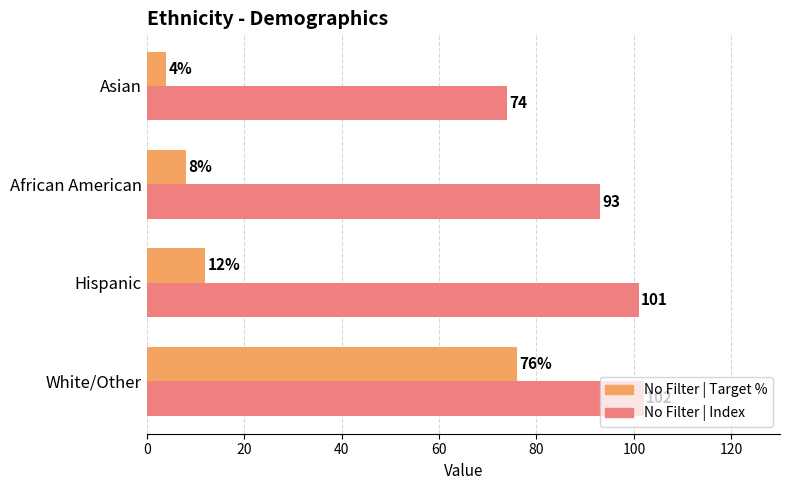

At how many categories does at least one series exceed 90?

3